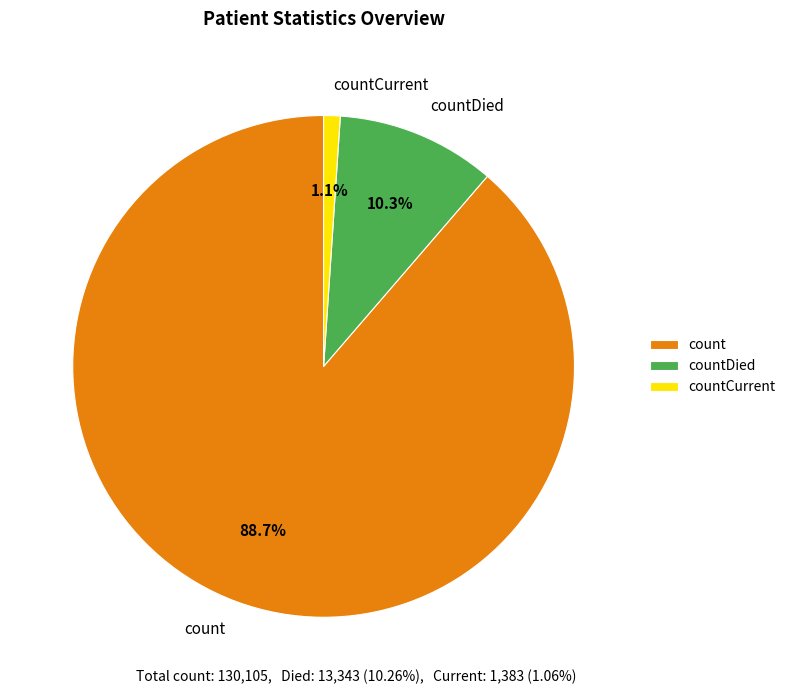

Is there a majority slice in this chart?

Yes